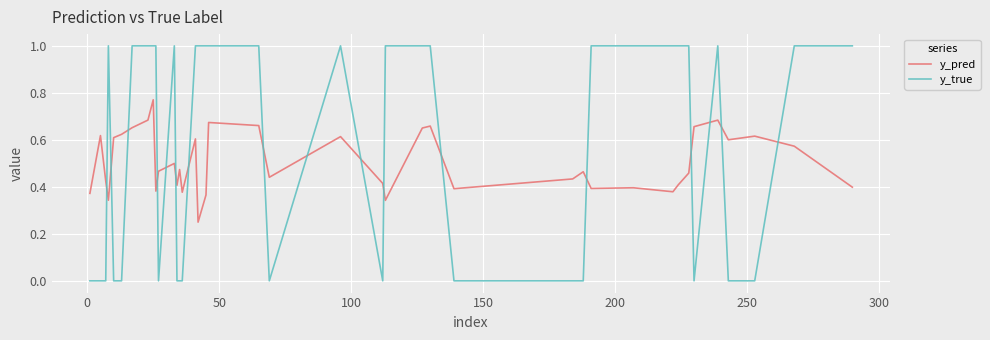

Which series has the largest total across all categories?

y_true